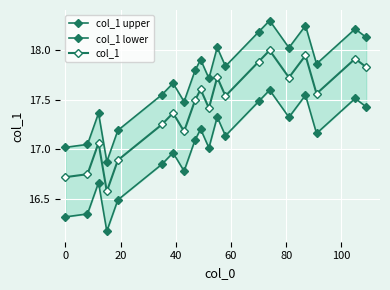

What is the difference between the second highest and minimum values in the col_1 series?

1.4